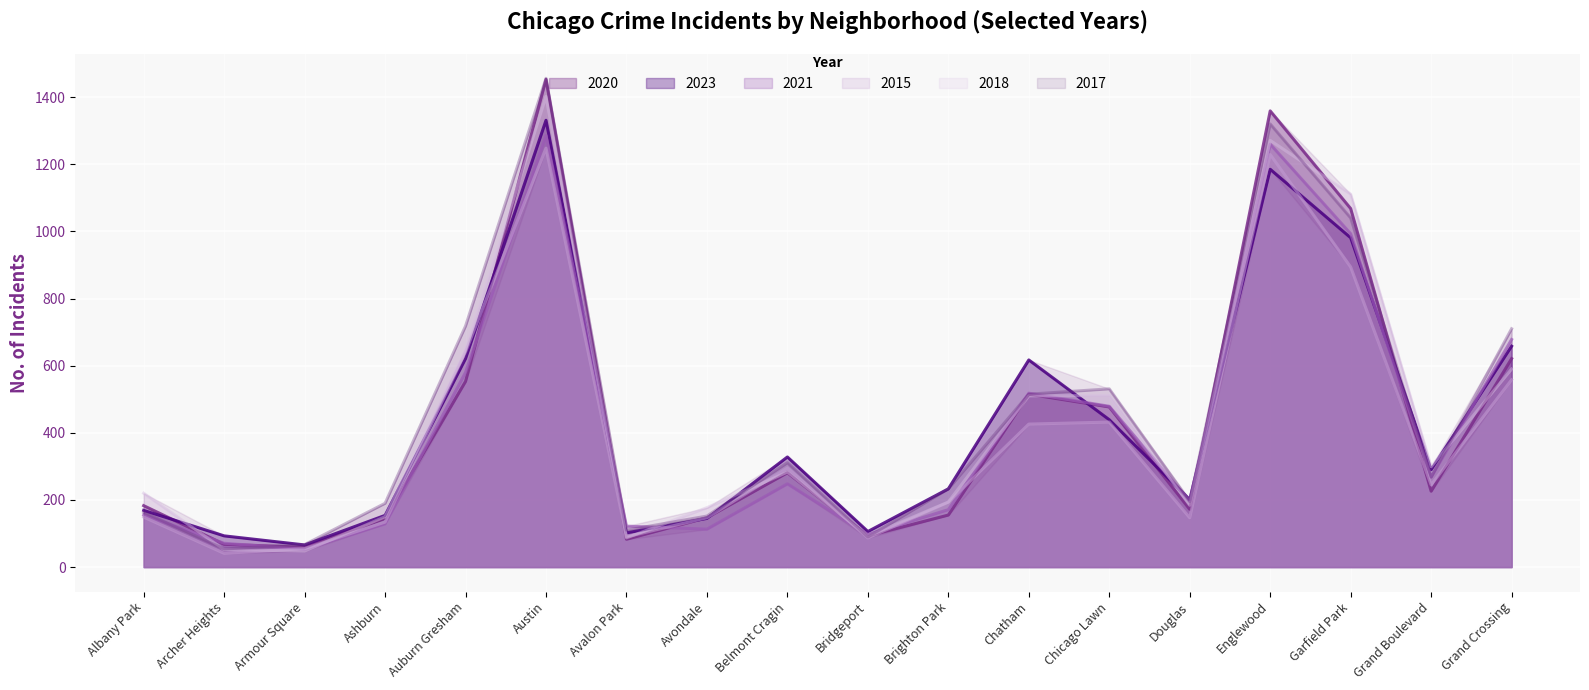

How many interior local valleys does the 2017 series have?

5